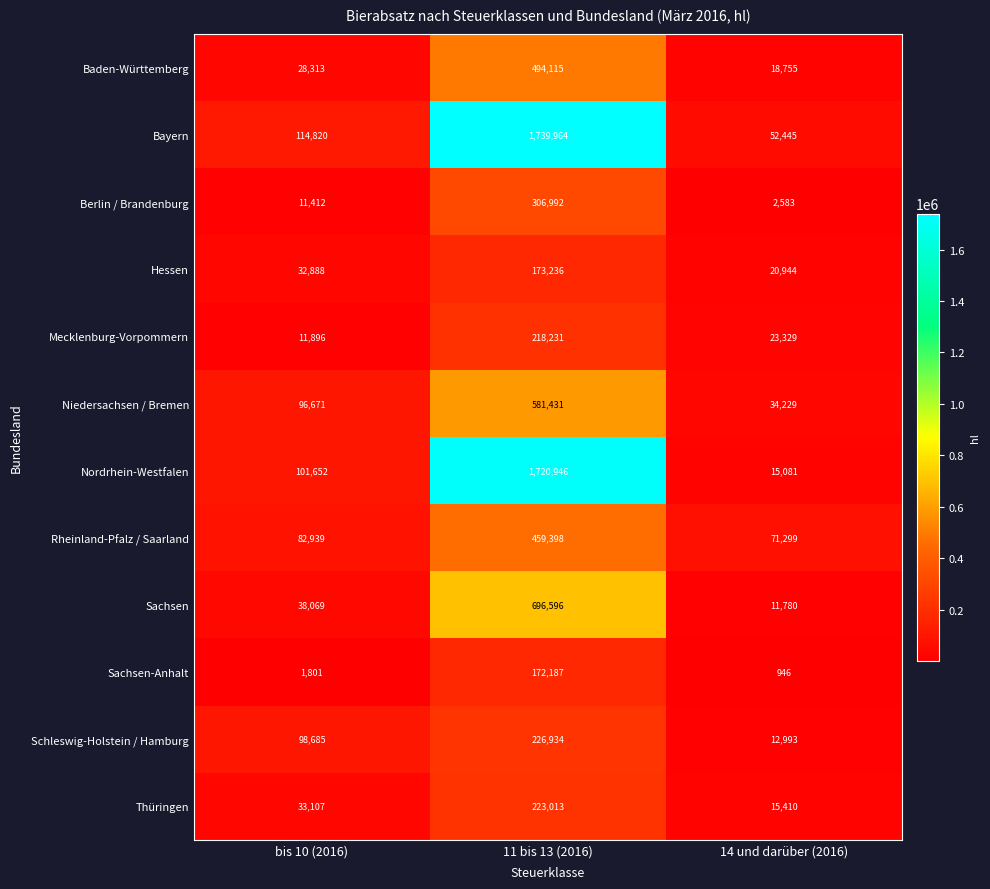

At which category does the chart reach its minimum across all series?

14 und darüber (2016)